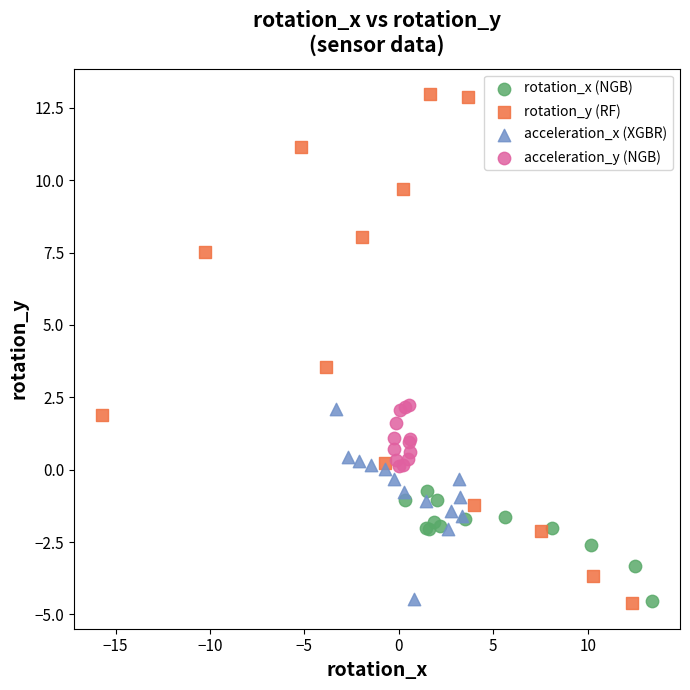

Which series reaches the maximum Y coordinate?

rotation_y (RF)